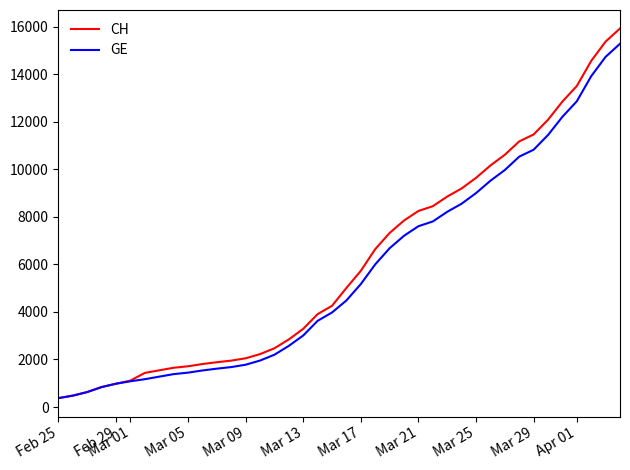

What is the minimum value for CH?

375